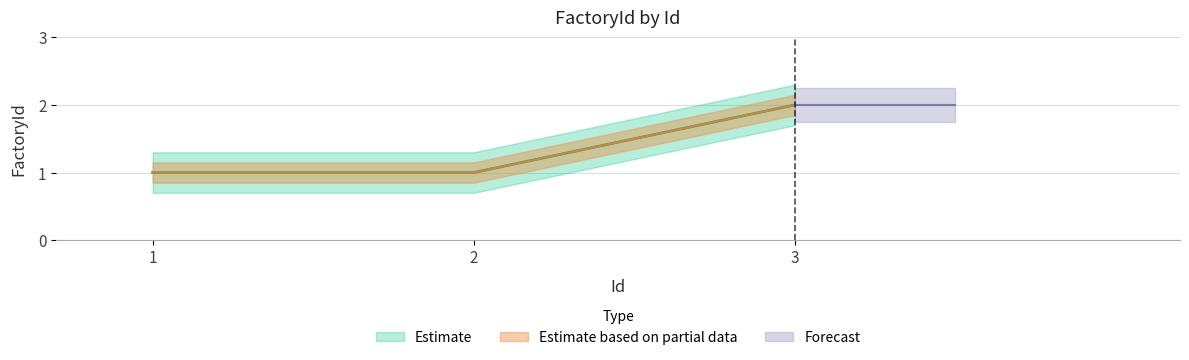

Rank the categories by value from highest to lowest.

3, 1, 2